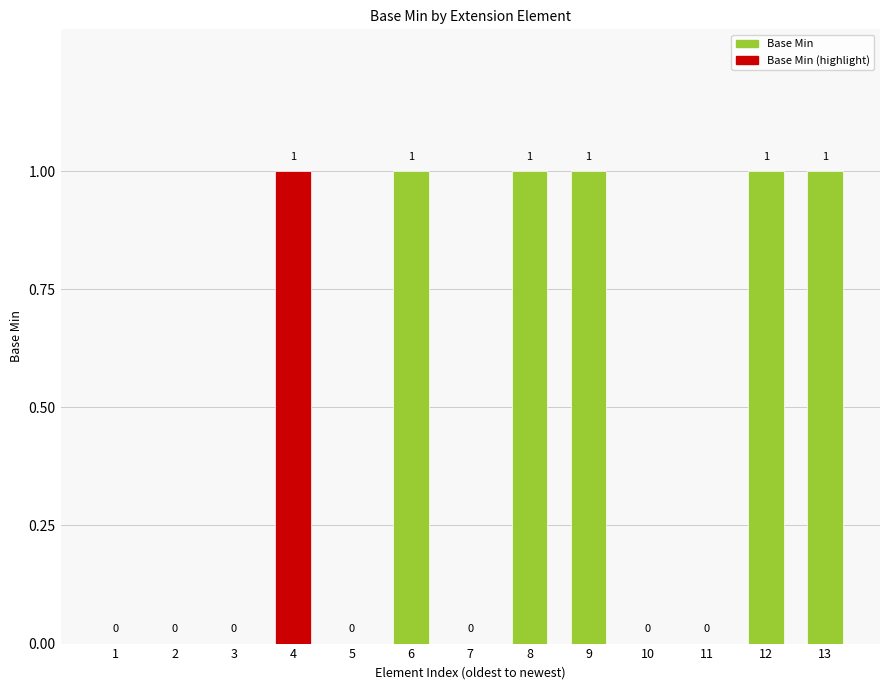

What is the sum of all values?

6